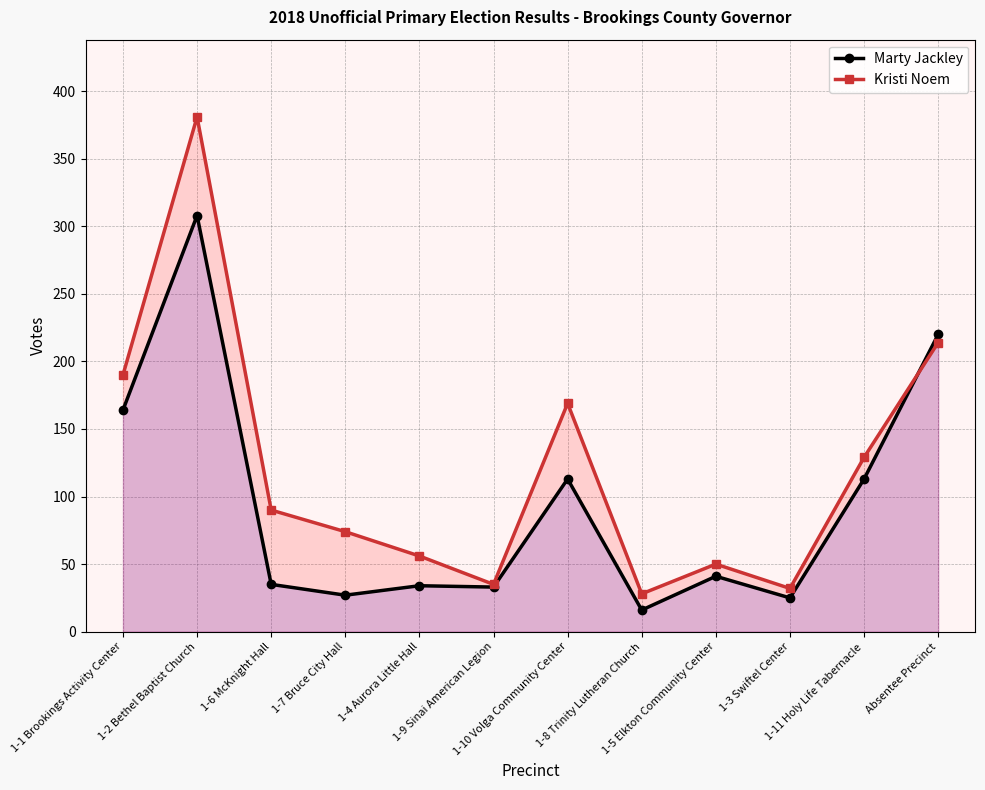

Count the number of categories in the chart.

12